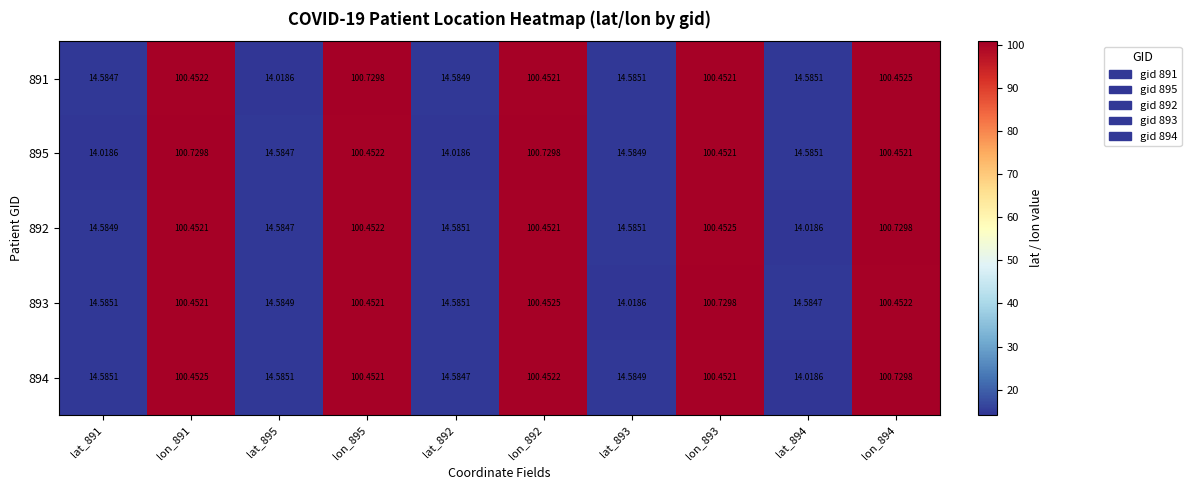

Is the value of 893 at lon_891 greater than the value of 894 at lat_894?

Yes